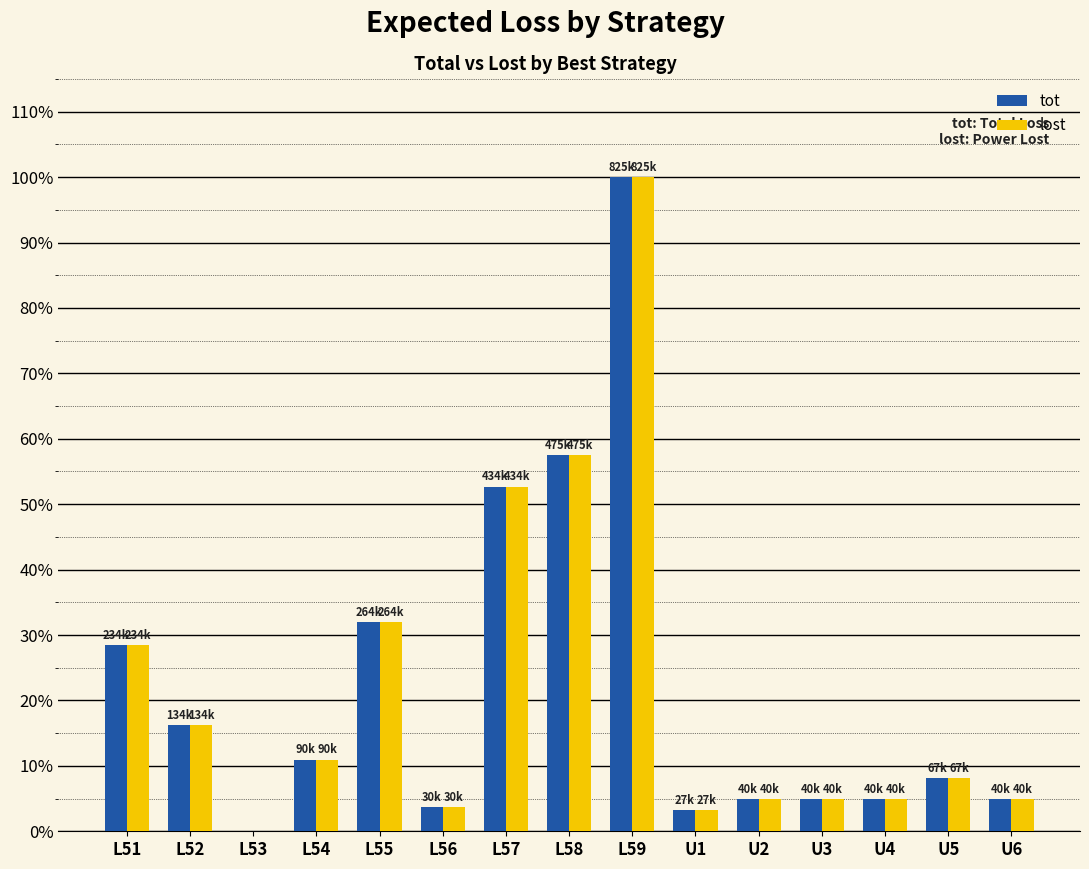

Is it true that lost equals 11.0 at L51?

False